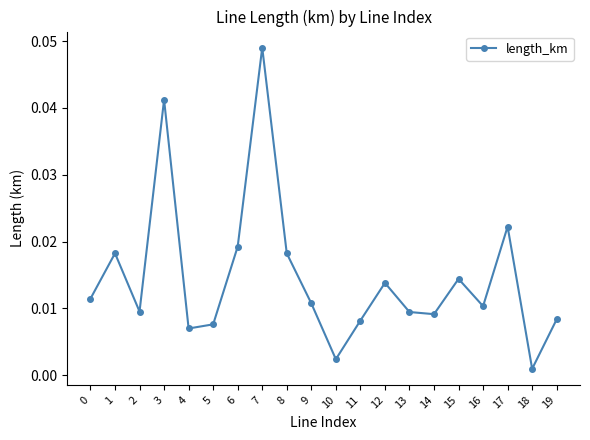

Does the chart display data point markers on the line(s)?

Yes